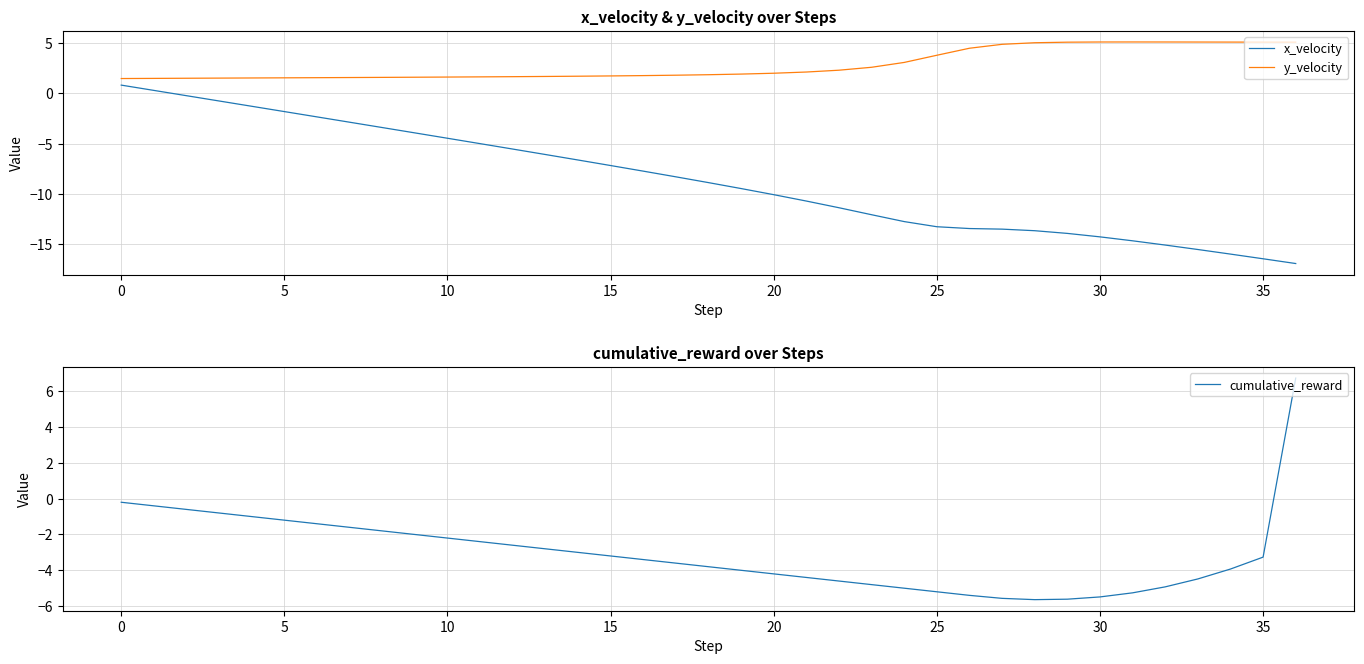

What is the minimum value shown in the chart?

-16.9